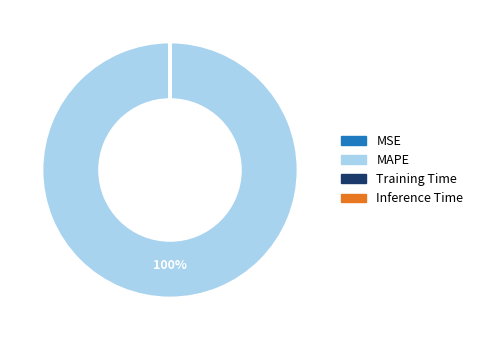

Does MAPE represent more than half of the total?

Yes